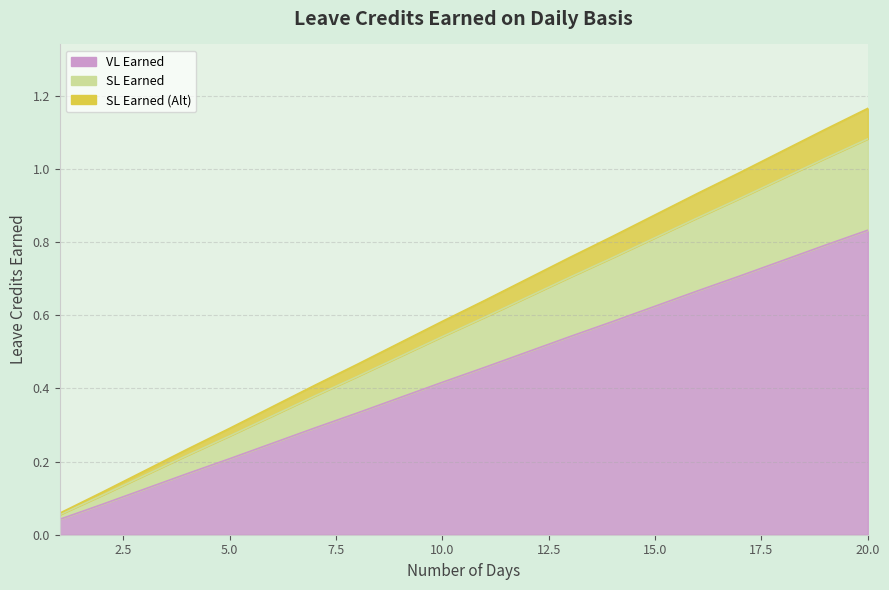

Which category has the highest value in the SL Earned (Alt) series?

20